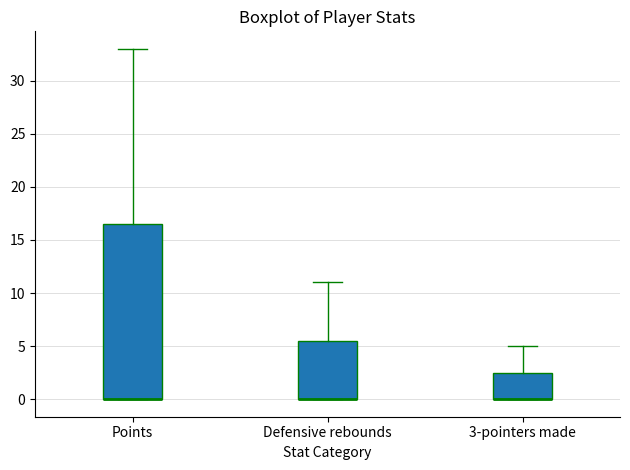

Reading left to right, transcribe this box plot: for each box, give where its median line is, the range the box spans, and where its two whiskers end, as read against the y-axis. The values are not printed on the chart, so give them approximately, as read against the axis.

Points: median 0.0 (drawn on the box's lower edge), box 0.0 to 16.5, whiskers 0.0 to 33.0
Defensive rebounds: median 0.0 (drawn on the box's lower edge), box 0.0 to 5.5, whiskers 0.0 to 11.0
3-pointers made: median 0.0 (drawn on the box's lower edge), box 0.0 to 2.5, whiskers 0.0 to 5.0